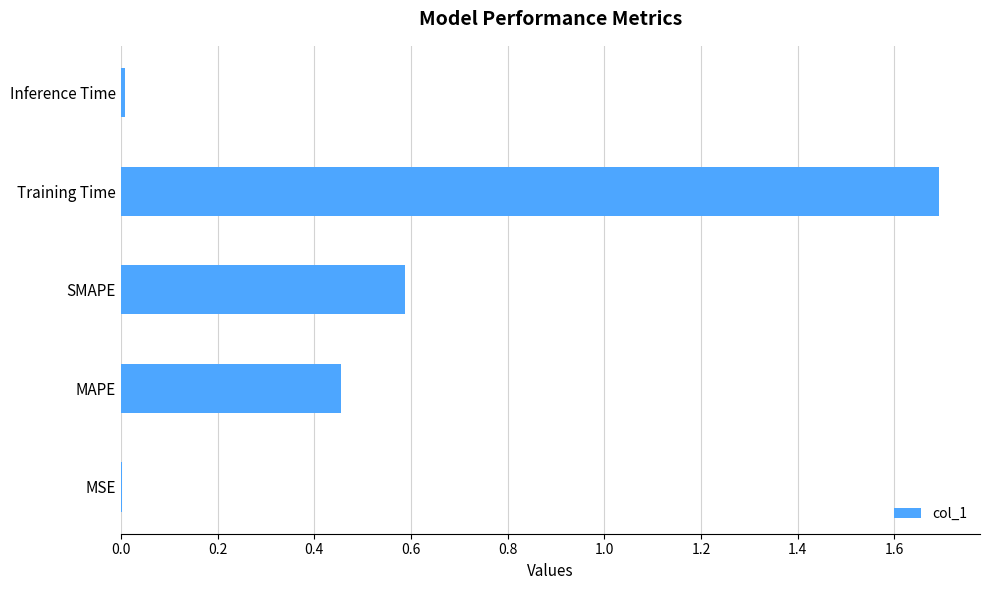

The chart shows a value of 0.2 at SMAPE. True or false?

False